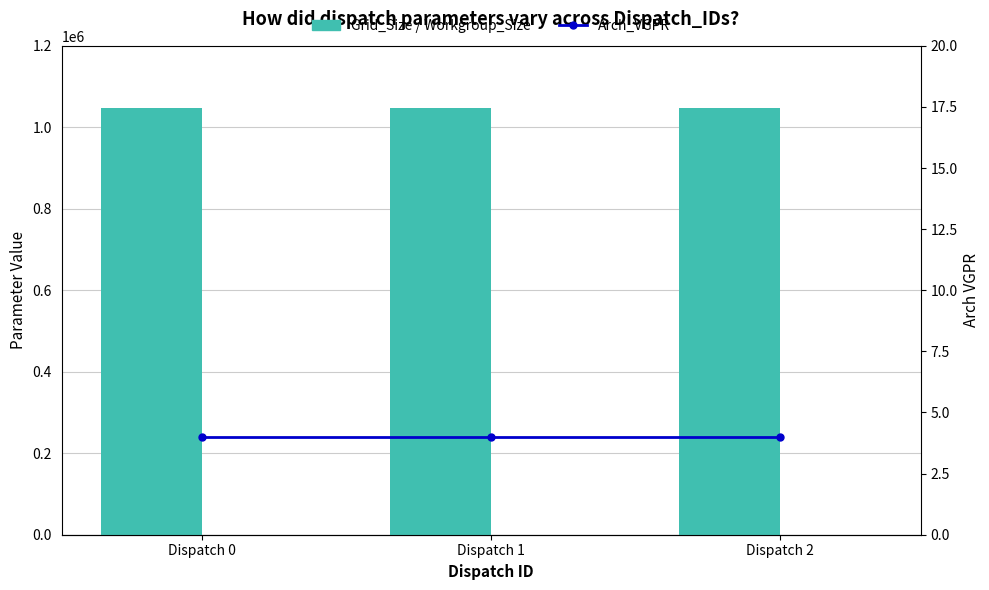

Which has a higher value, Dispatch 1 or Dispatch 2?

Dispatch 1